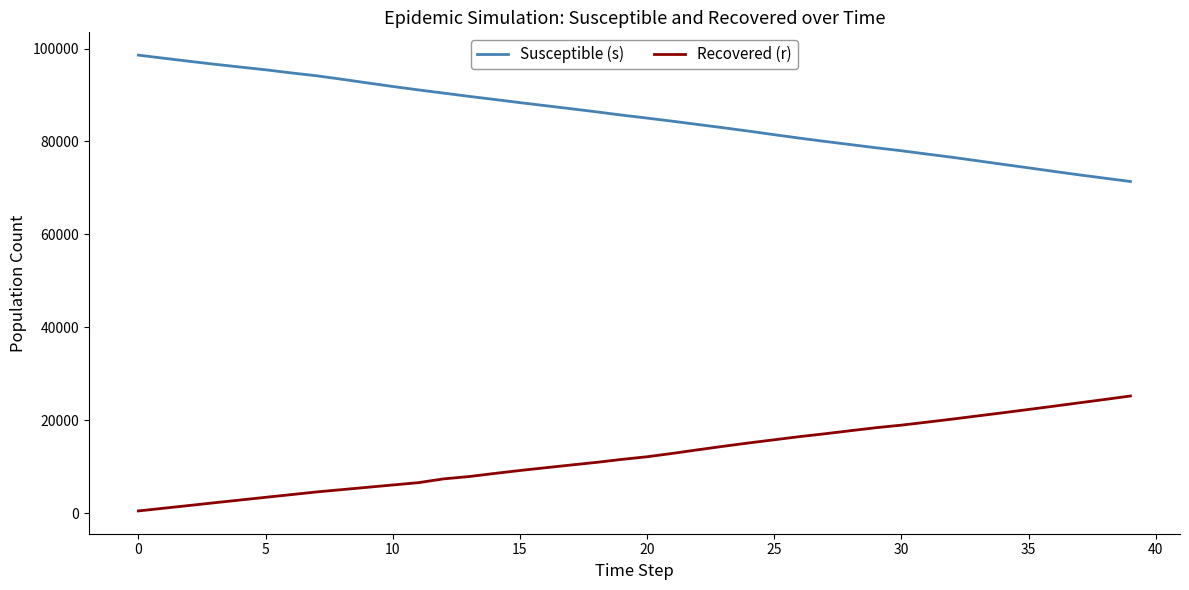

What is the greatest value displayed?

98575